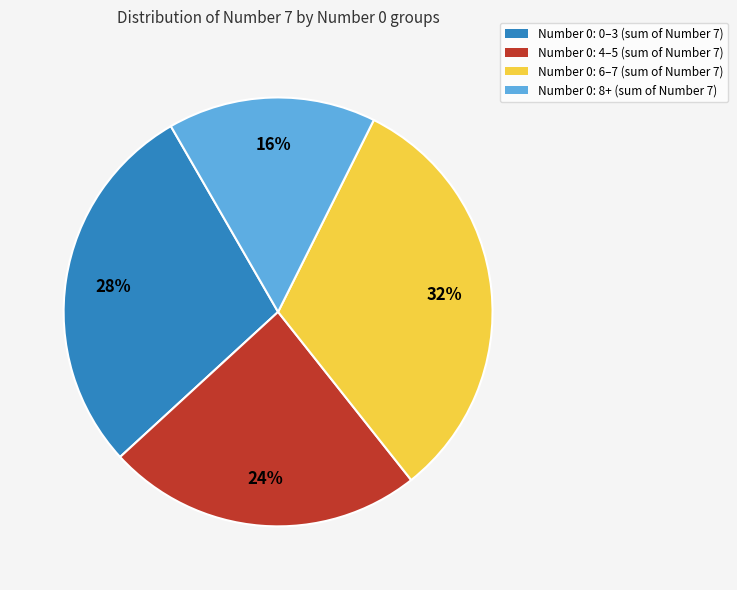

Does any single category account for the majority?

No